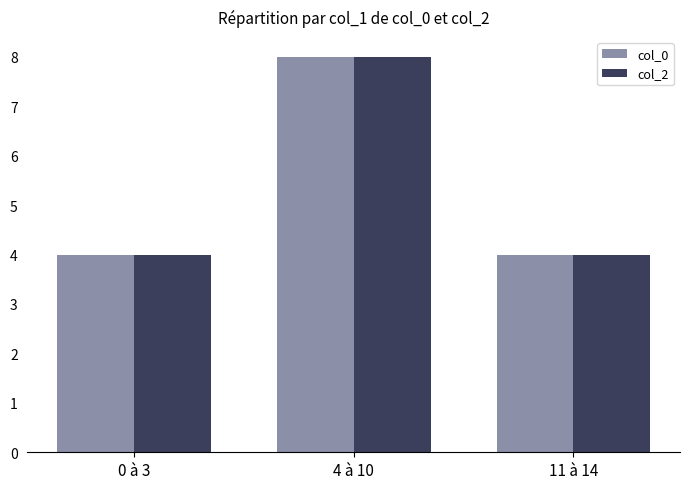

How many col_0 values are between 4 and 8?

3